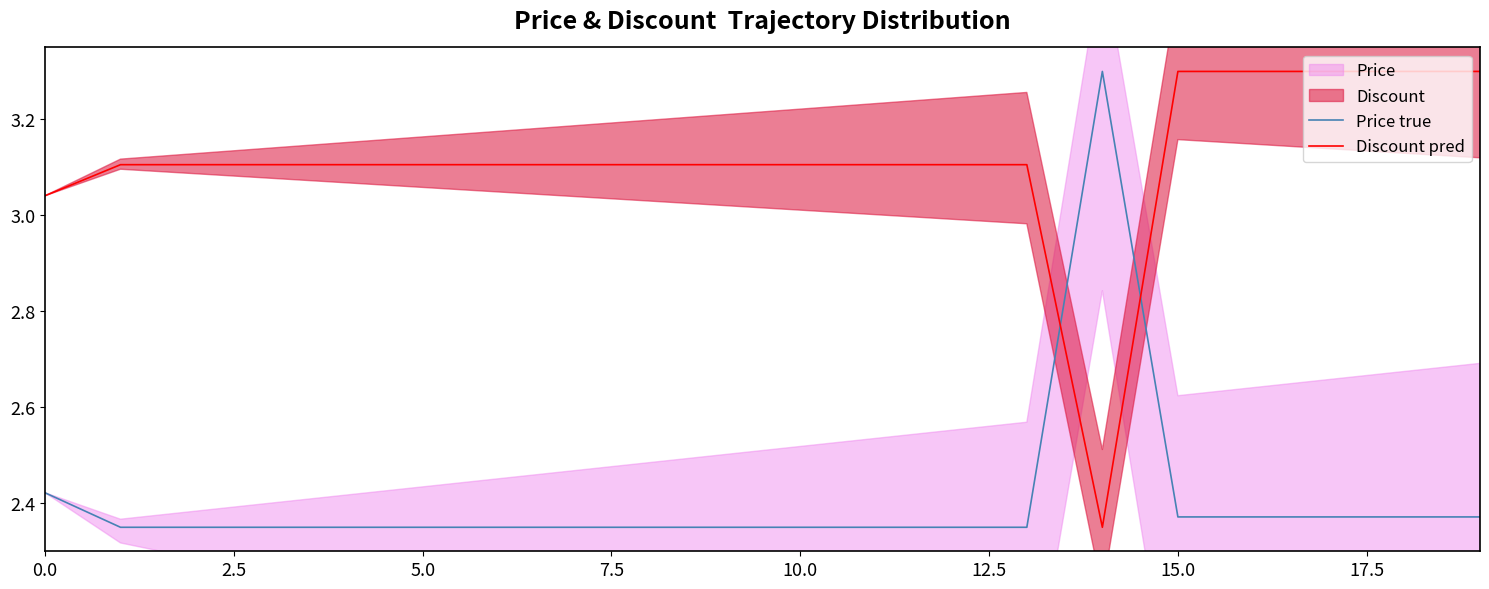

Rank the series by their average value, from lowest to highest.

Price true, Discount pred